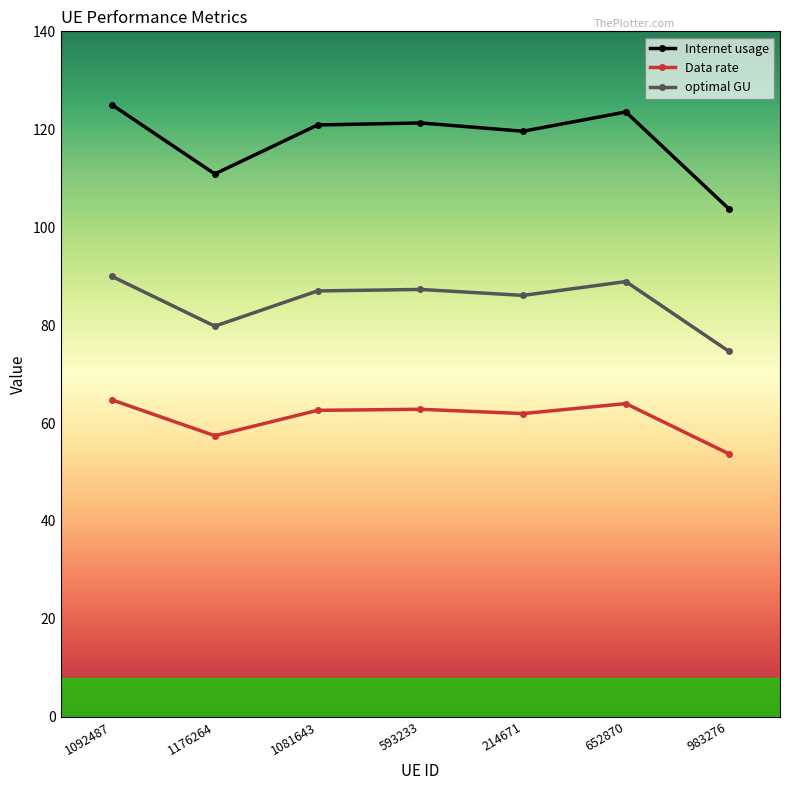

Between 1176264 and 1081643, which series saw the biggest shift?

Internet usage